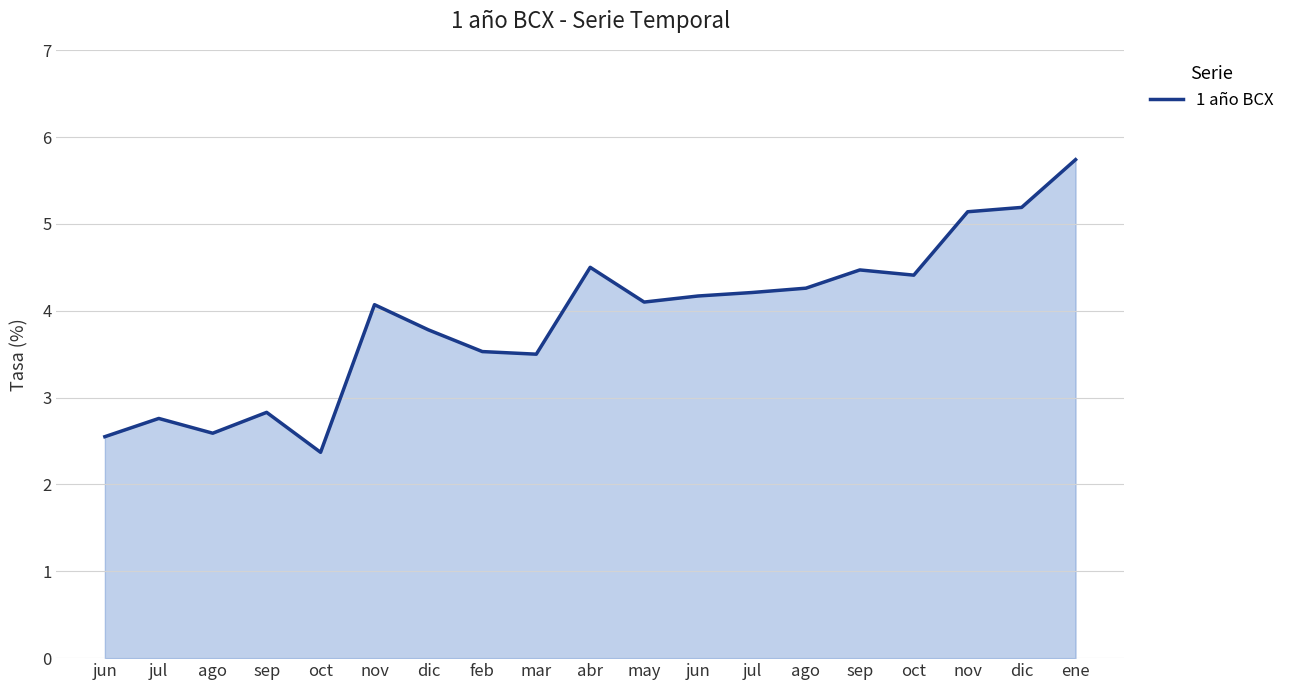

Does the chart have visible grid lines?

Yes